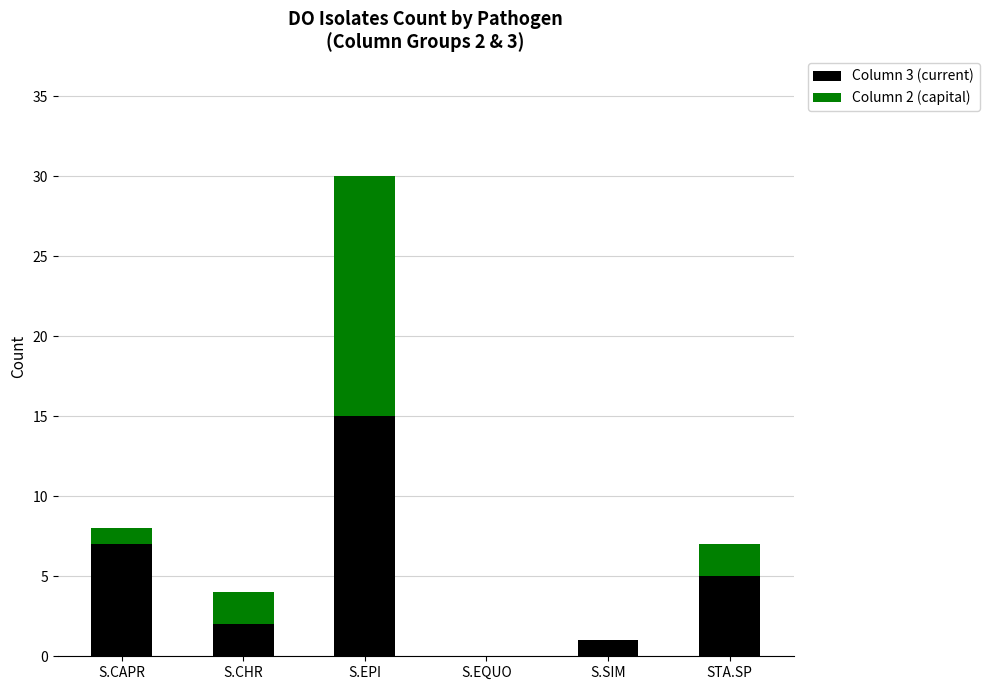

What is the total value across all series at STA.SP?

7